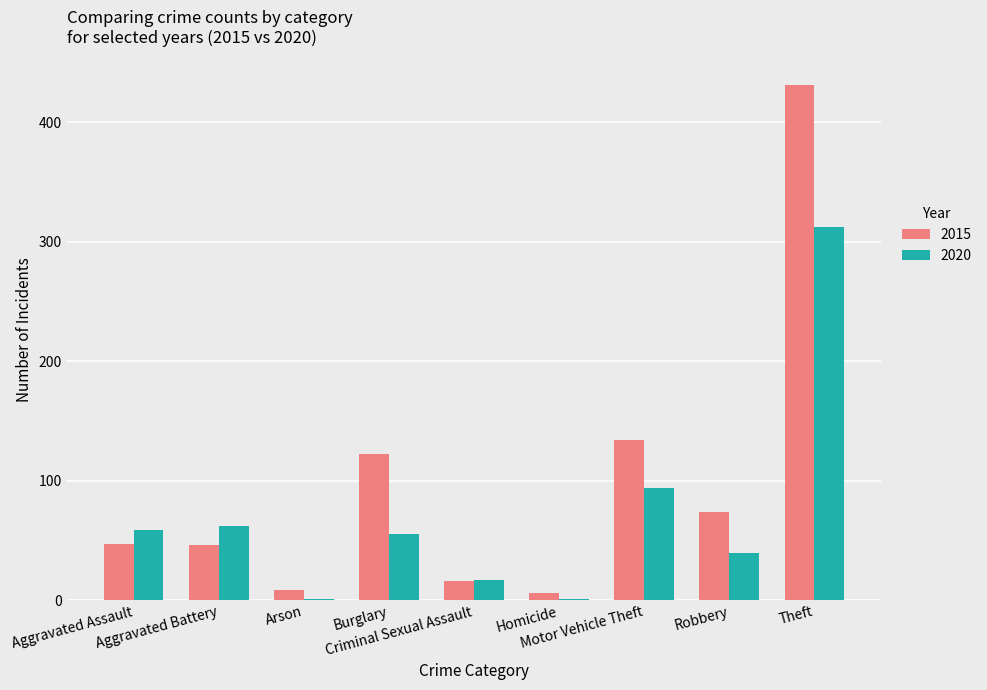

What is the sum of all 2015 values?

884